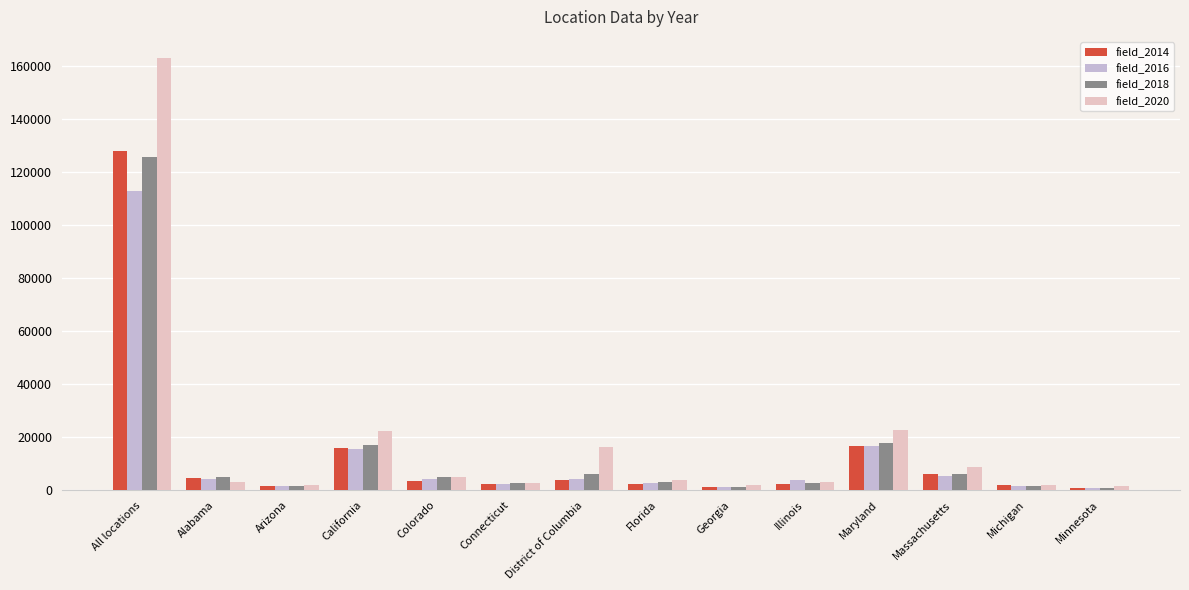

Are the bars grouped side by side (vs. stacked)?

Yes